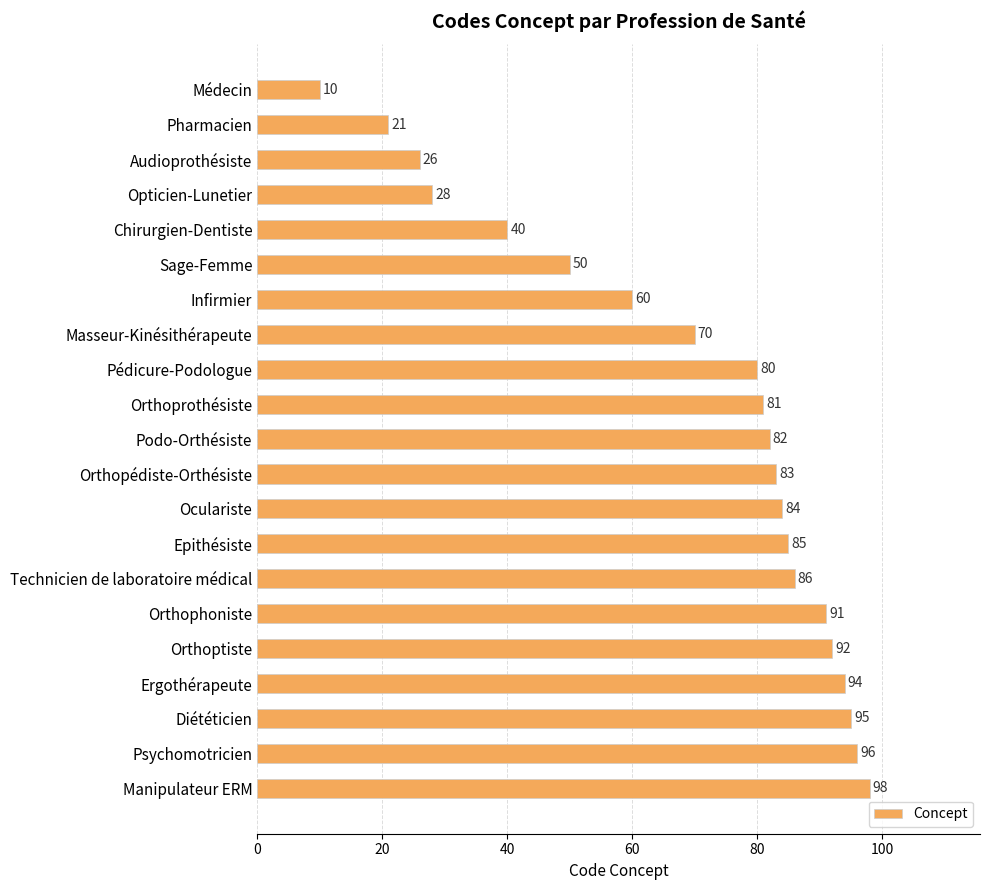

Reading top to bottom, what are all the values shown in this chart?

10	21	26	28	40	50	60	70	80	81	82	83	84	85	86	91	92	94	95	96	98